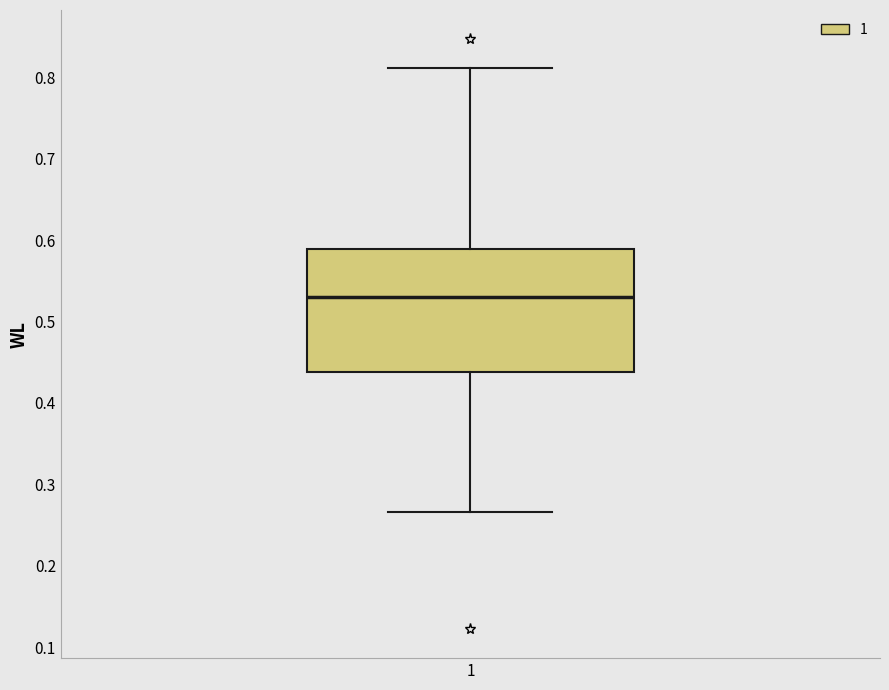

Where does the median line of the box at x = 1 sit on the y-axis? The values are not printed on the chart, so give them approximately, as read against the axis.

0.53